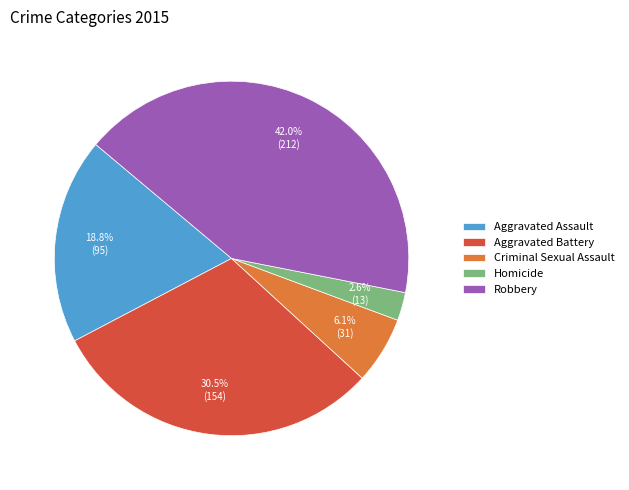

Is it true that Aggravated Assault is 31% of the pie?

False